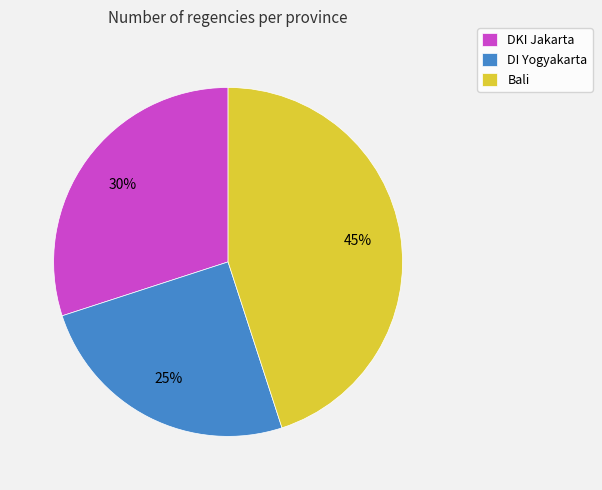

Approximately how many times larger is the value at DKI Jakarta compared to DI Yogyakarta?

1.2